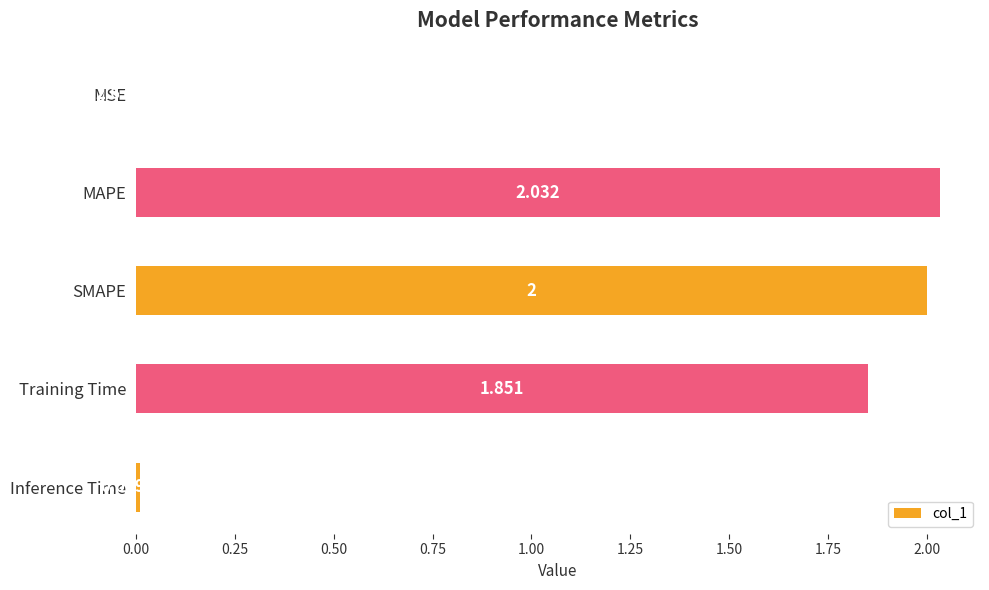

Which has a higher value, MAPE or Training Time?

MAPE